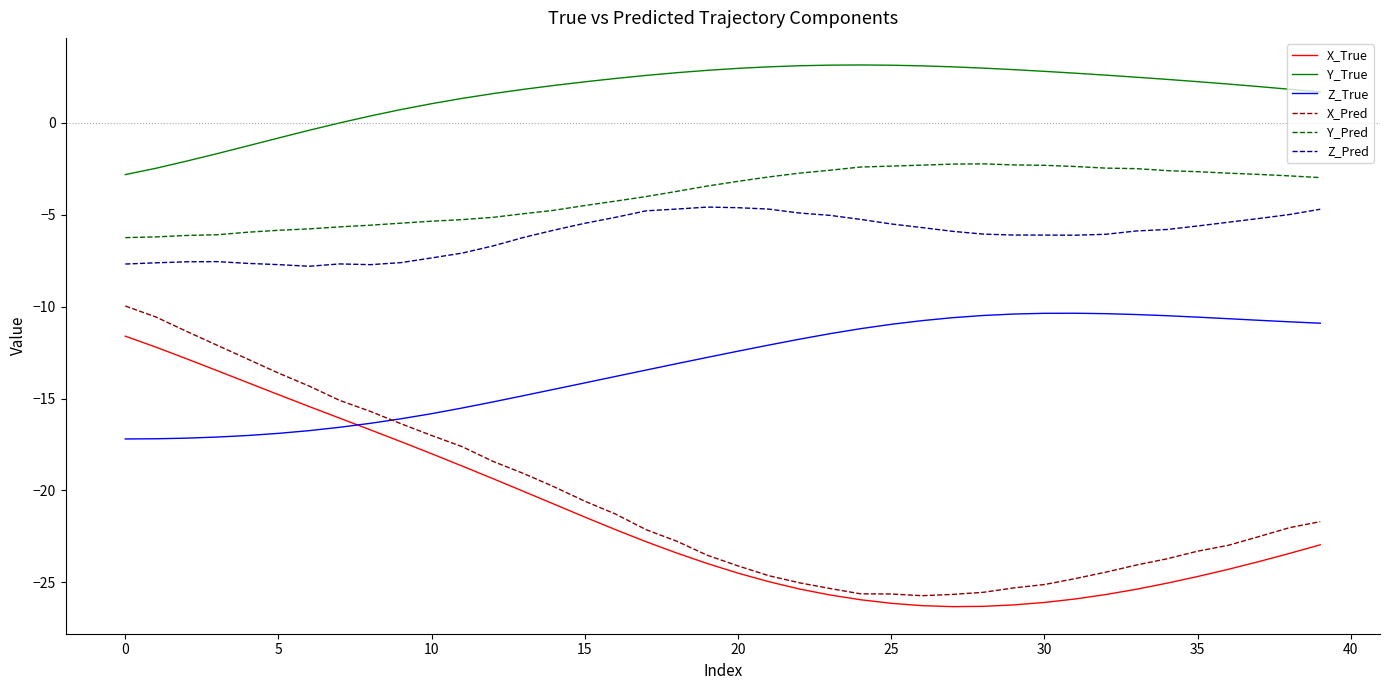

What is the average value of the Y_Pred series?

-3.9